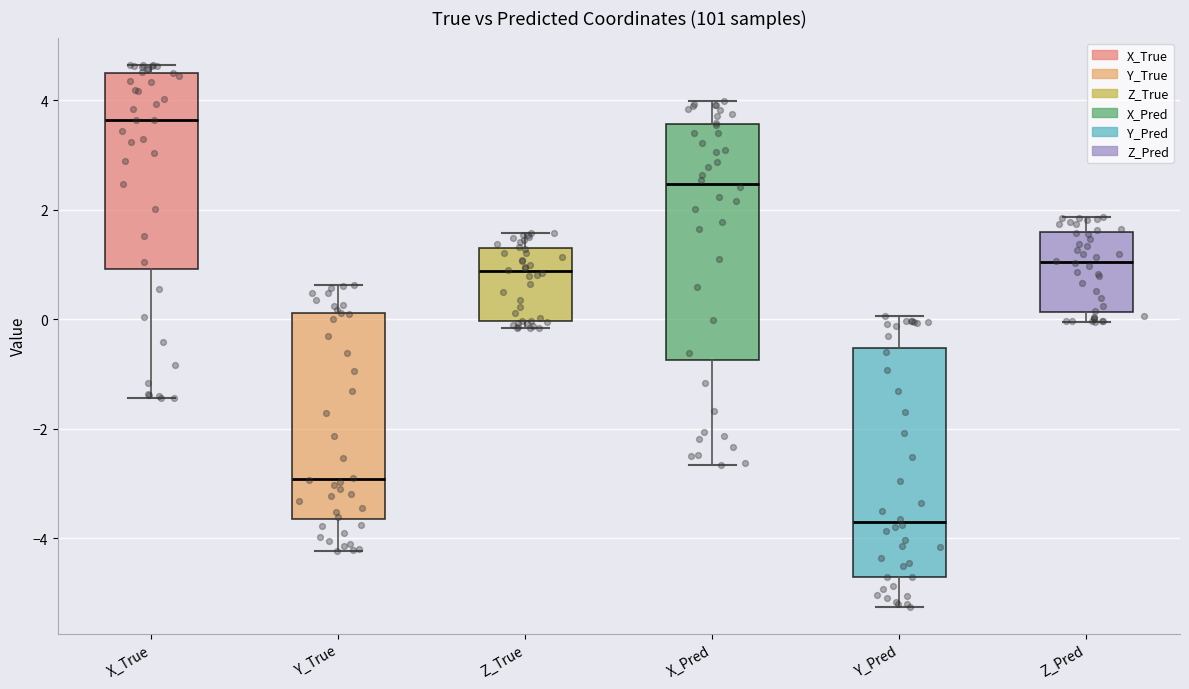

Which box's median line is the lowest?

Y_Pred